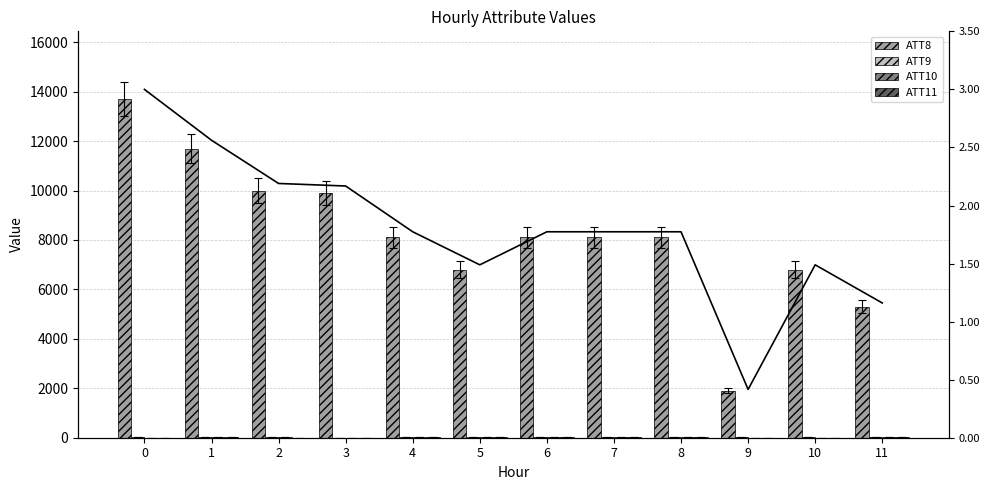

Rank the series by their maximum value, from lowest to highest.

ATT11, ATT9, ATT10, ATT8